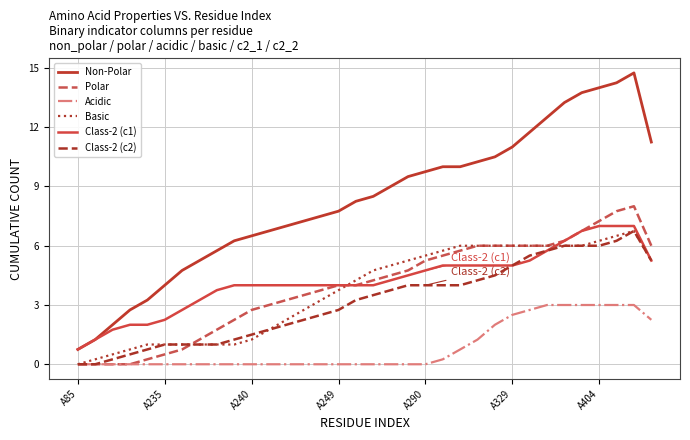

True or false: Class-2 (c1) has more than 0 interior local peaks.

False